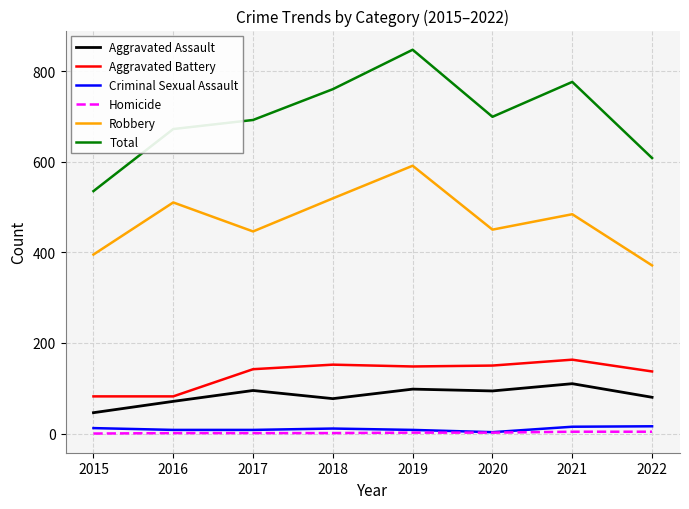

Which series has the widest spread of values?

Total